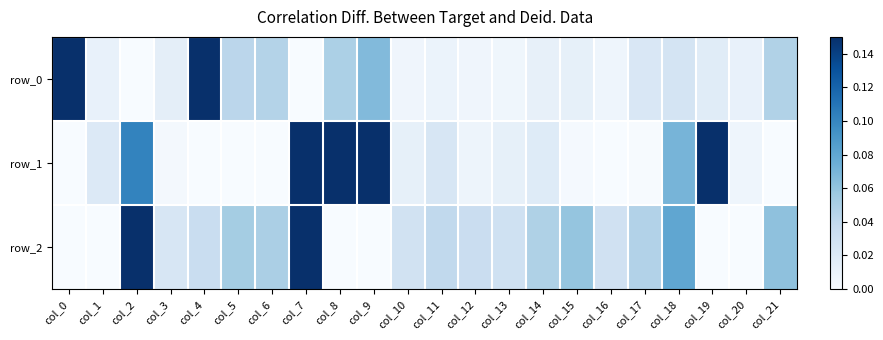

What is the difference between the maximum and minimum values in the row_2 series?

0.2